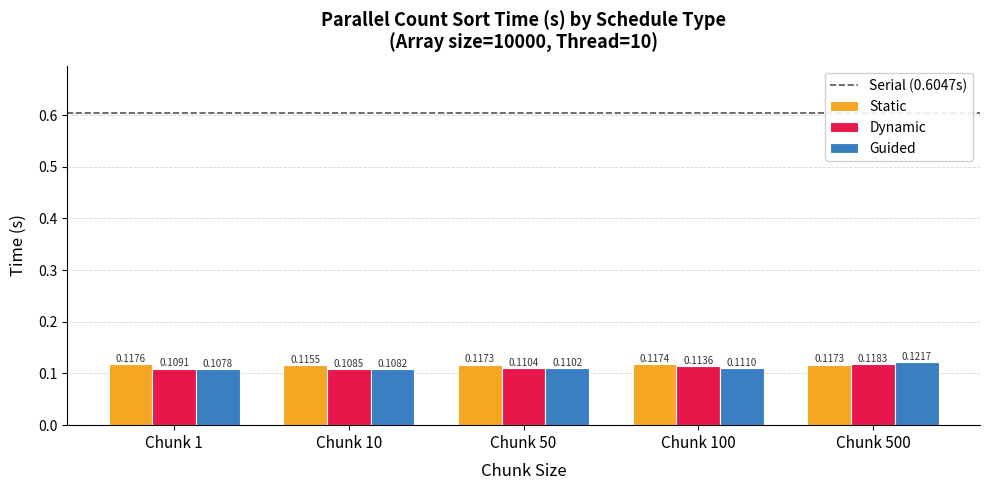

Which series has the largest total across all categories?

Static